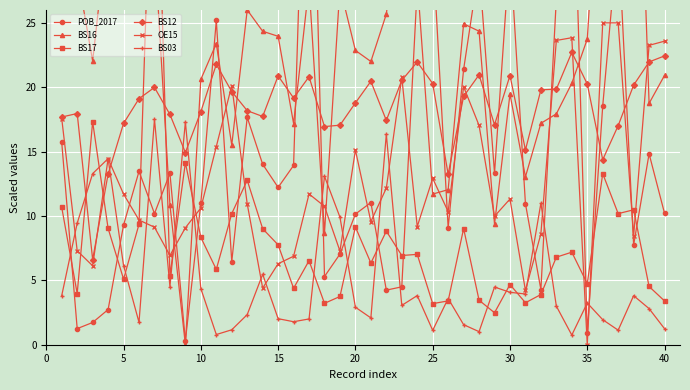

At how many categories does at least one series exceed 0?

40